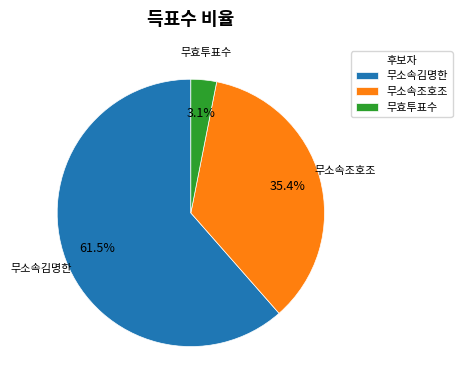

Which category has the biggest portion of the pie?

무소속김명한